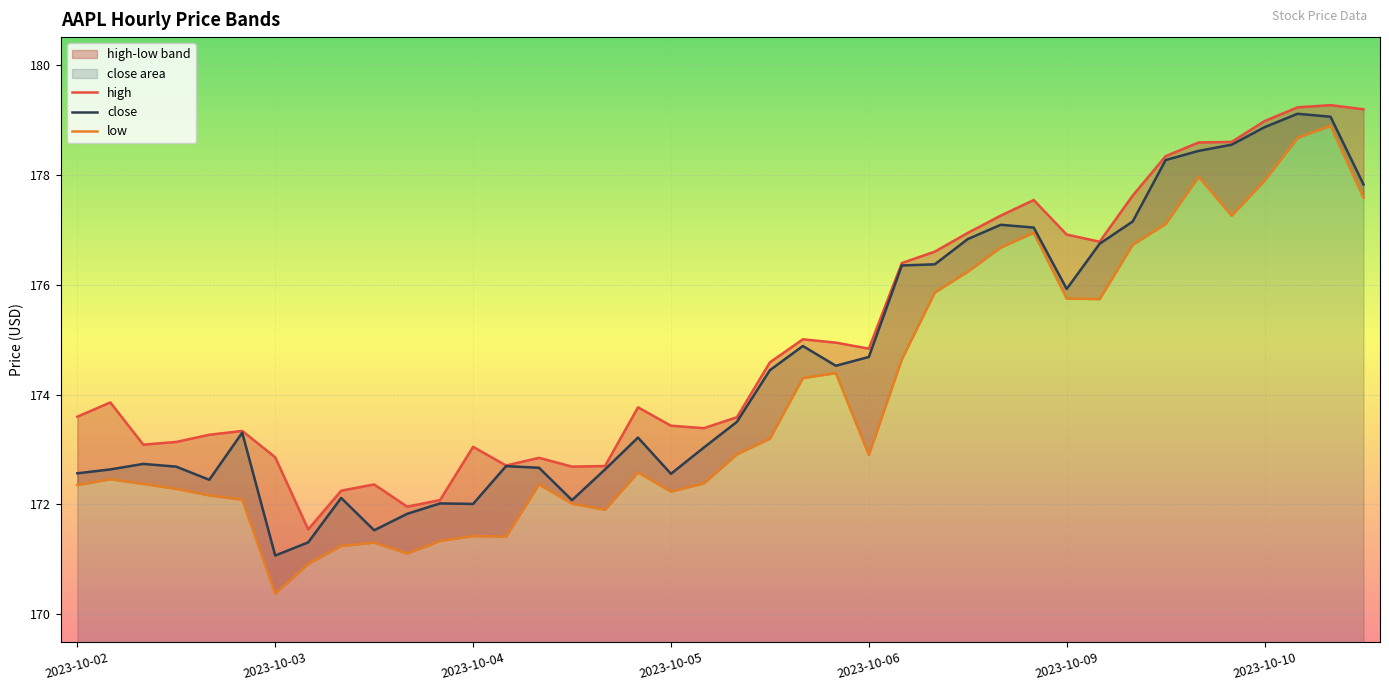

What is the minimum value shown in the chart?

170.4